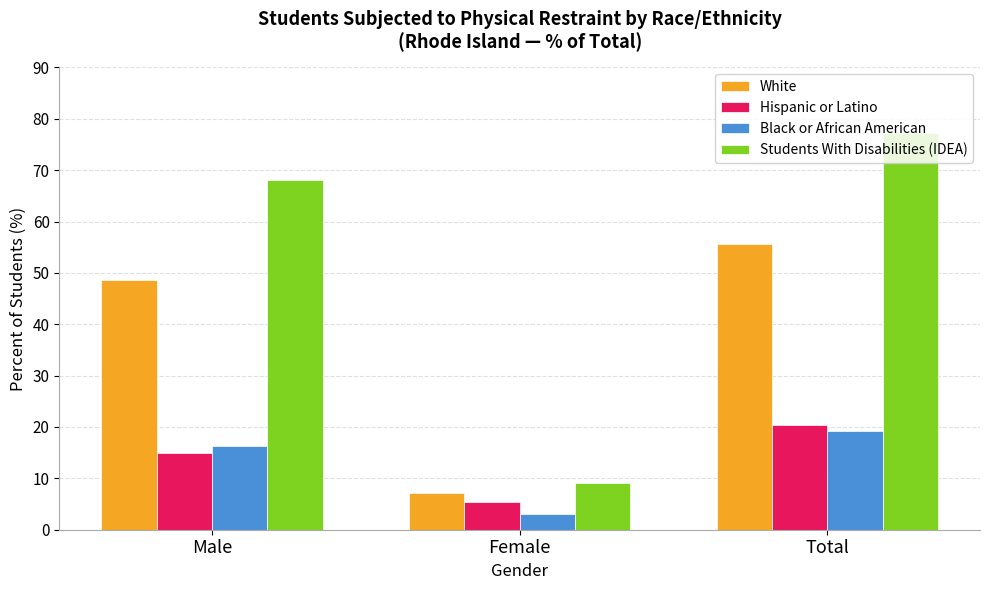

Read the Students With Disabilities (IDEA) value at Male.

68.0